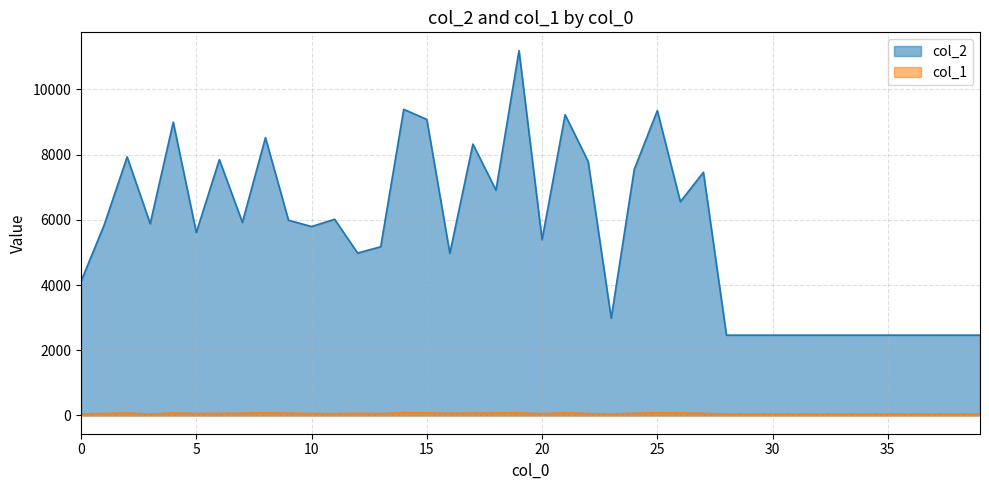

Rank the categories by col_1 value from lowest to highest.

23, 28, 29, 30, 31, 32, 33, 34, 35, 36, 37, 38, 39, 3, 0, 20, 11, 13, 10, 5, 22, 1, 6, 27, 12, 16, 24, 7, 9, 17, 2, 4, 18, 26, 15, 19, 8, 21, 25, 14